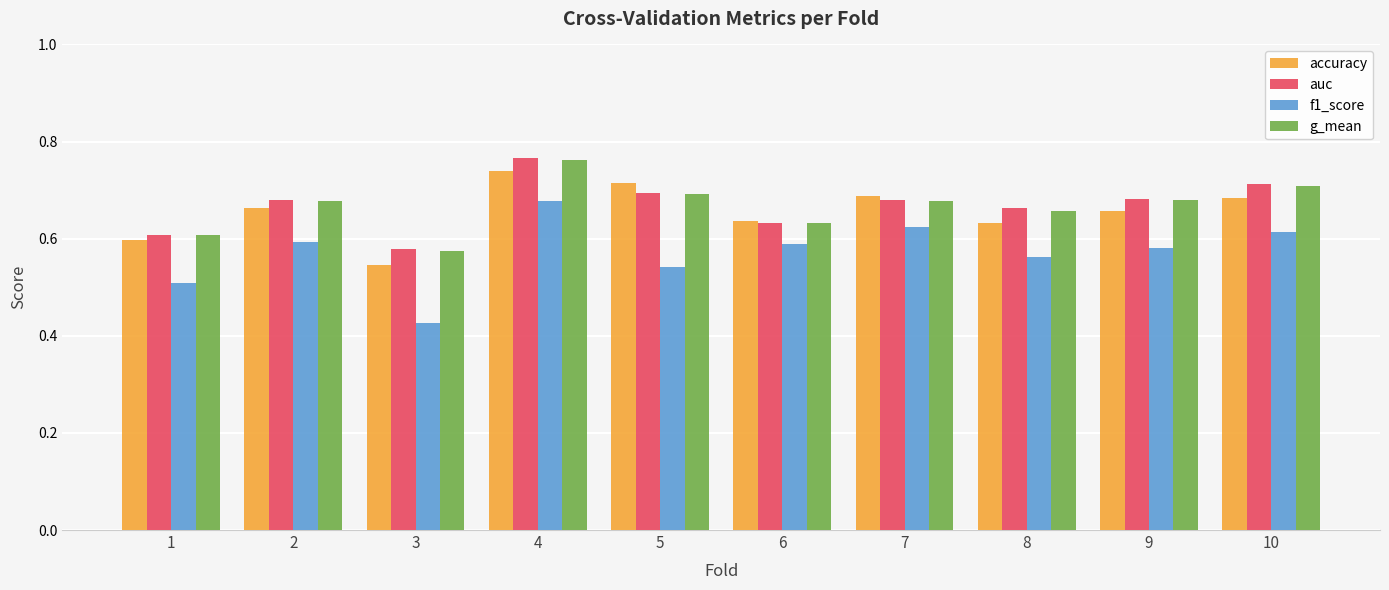

Which series has the largest range (max minus min)?

f1_score